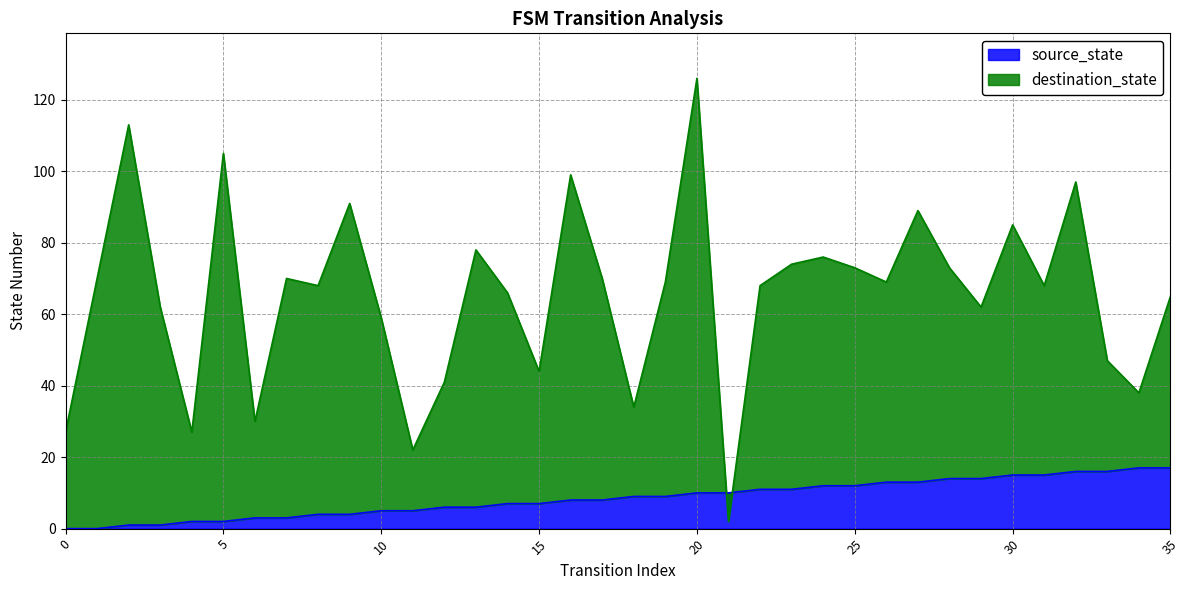

What is the total value across all series at 22?

79